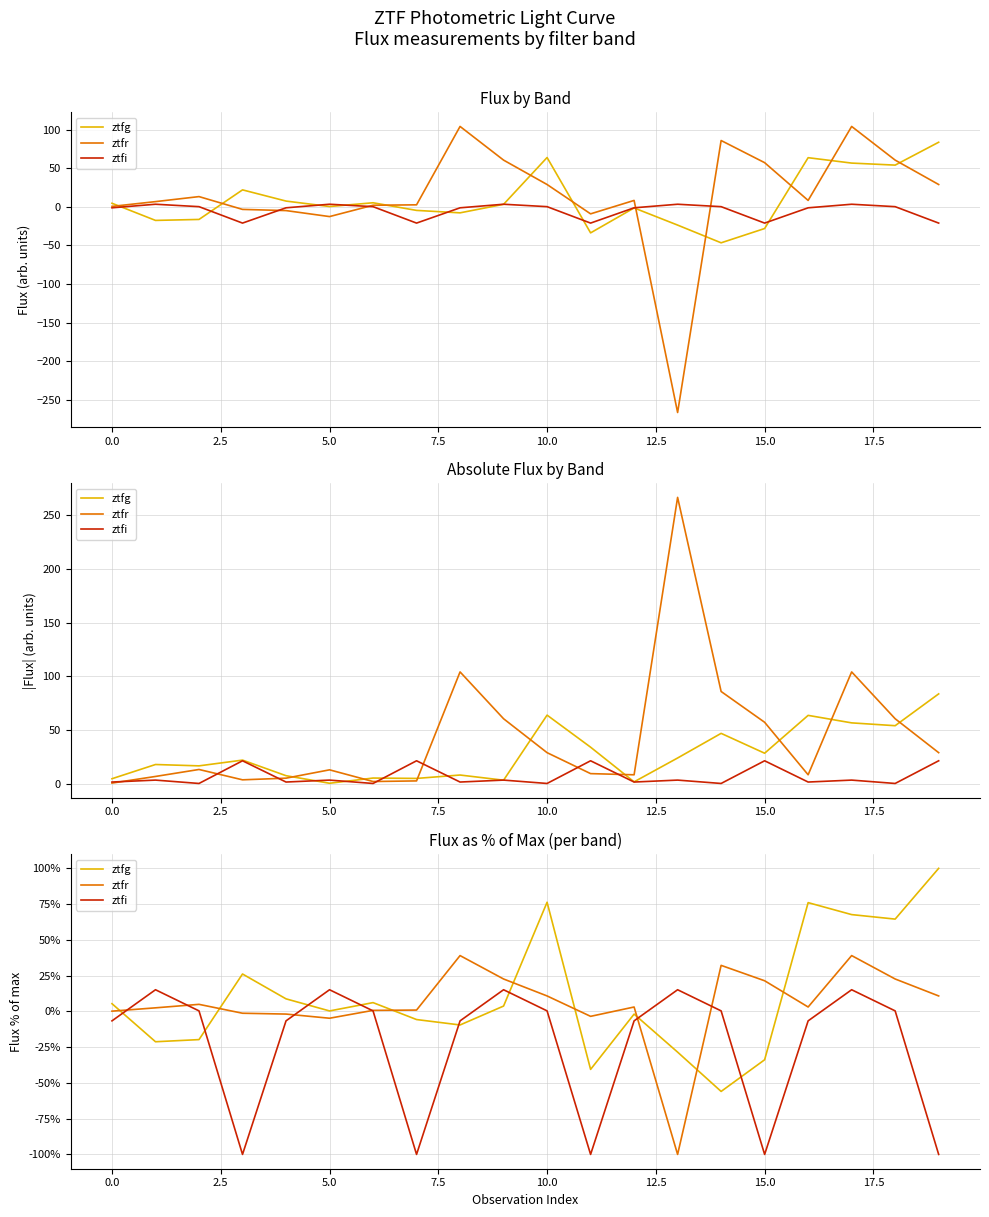

Is the value of ztfr at 12.5 greater than the value of ztfg at 19?

No